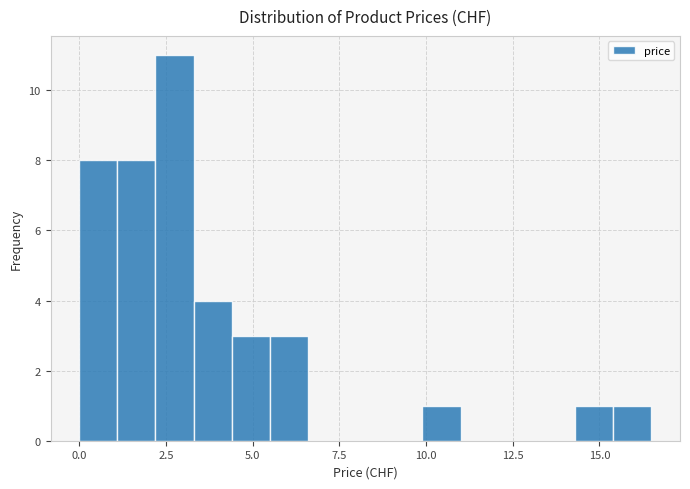

Around what value on the x-axis is the tallest bar? Give the approximate position of its centre, as read against the axis.

3.0